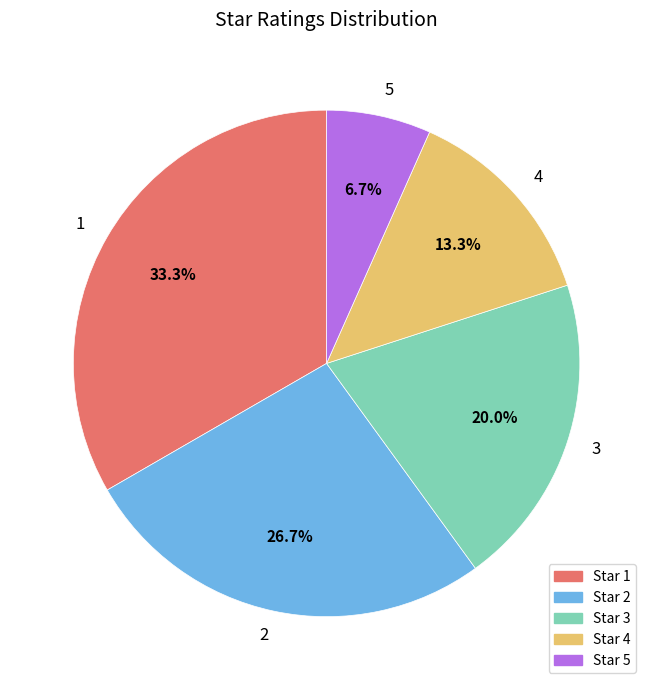

The 3 slice represents 20% of the pie. True or false?

True